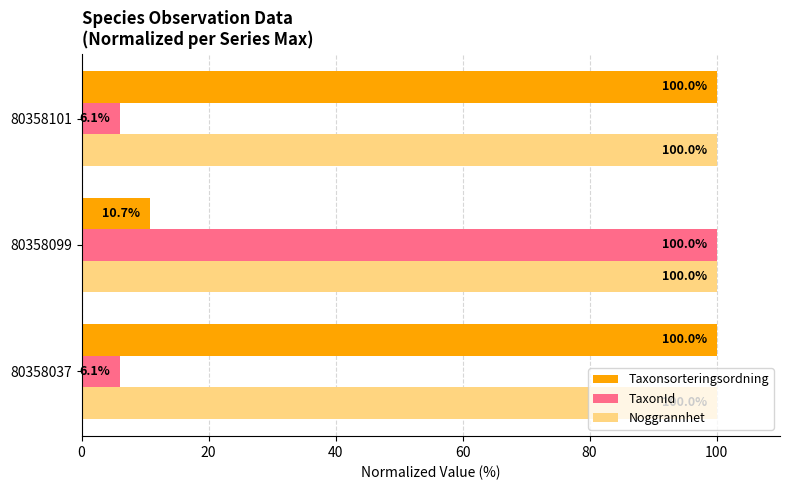

Which series has the largest total across all categories?

Noggrannhet